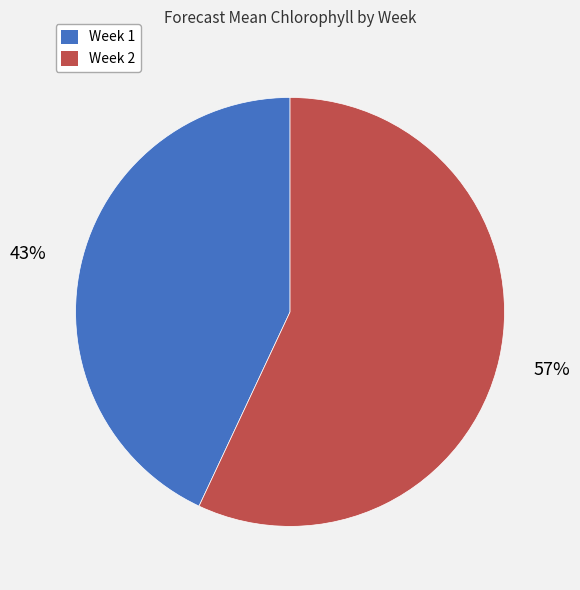

Is there any slice that represents more than half of the pie?

Yes